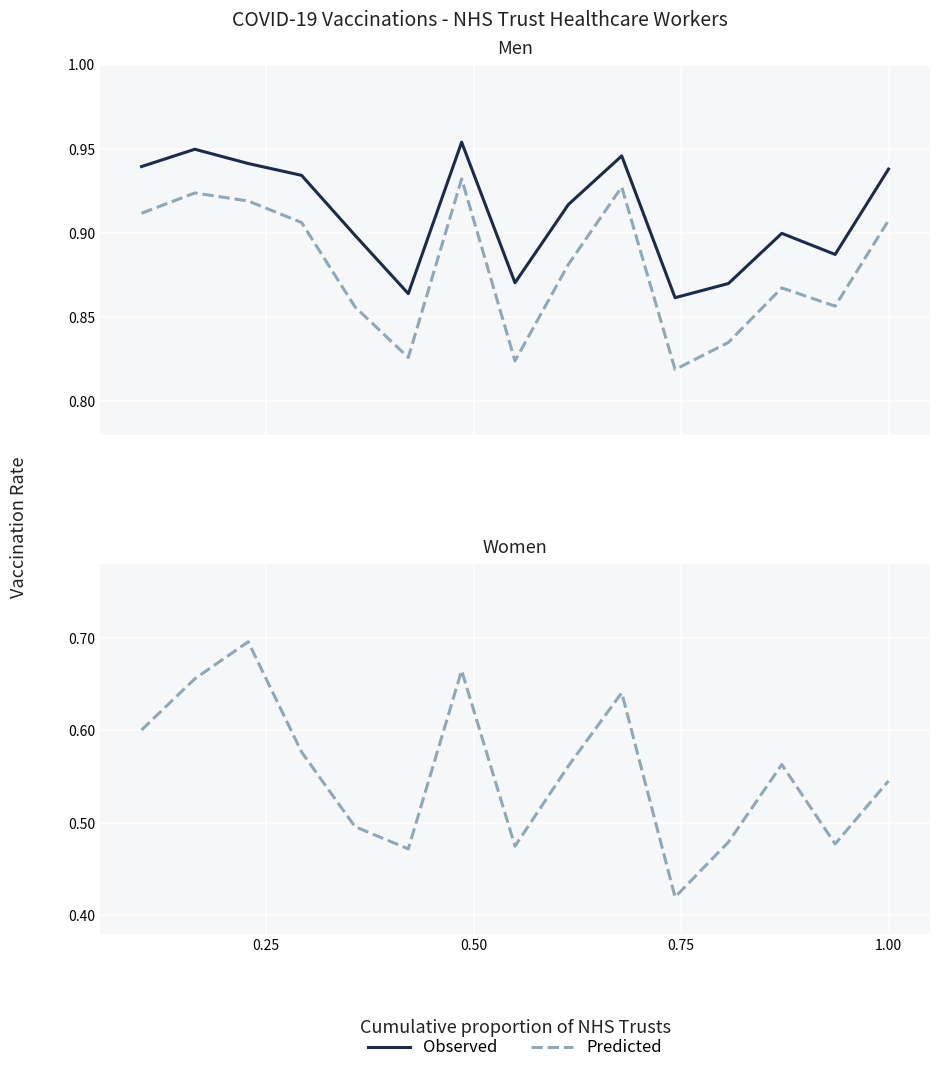

List the series in order of their overall mean, lowest first.

Predicted, Observed